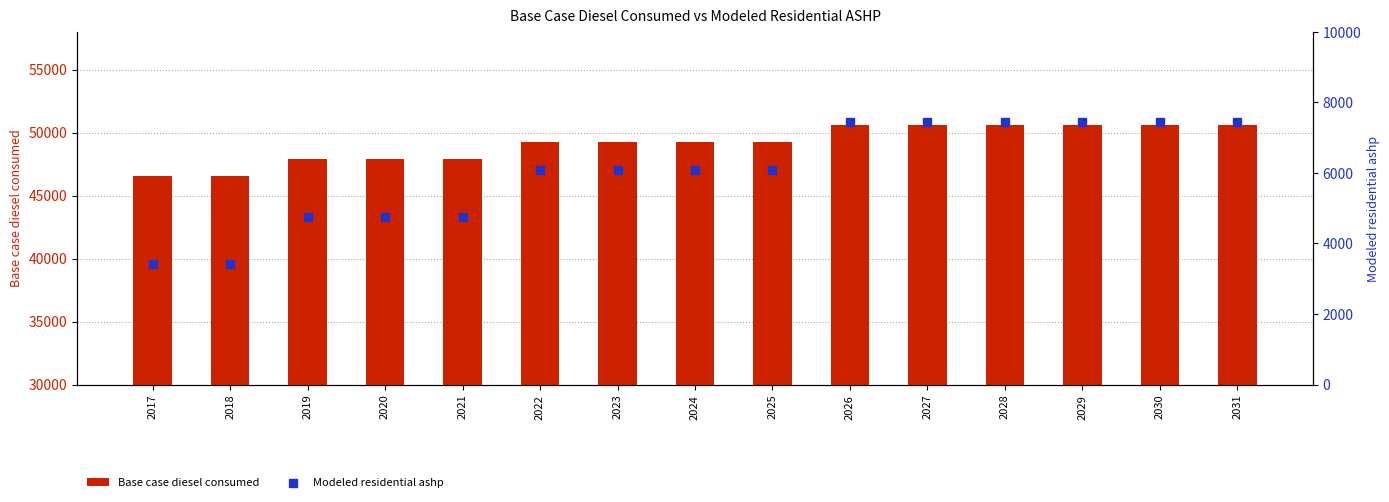

Is the value of Base case diesel consumed at 2022 greater than the value of Modeled residential ashp at 2031?

Yes